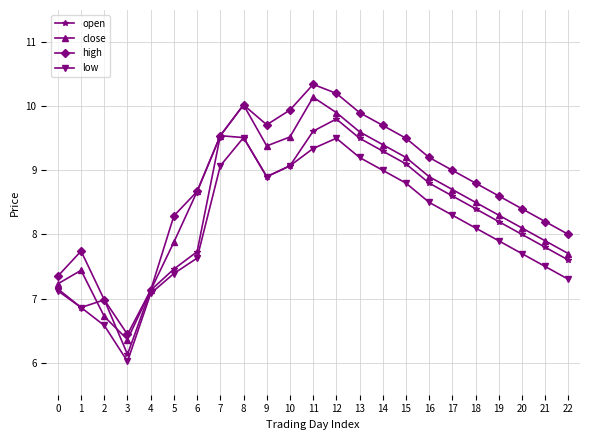

What is the total value across all series at 8?

39.1